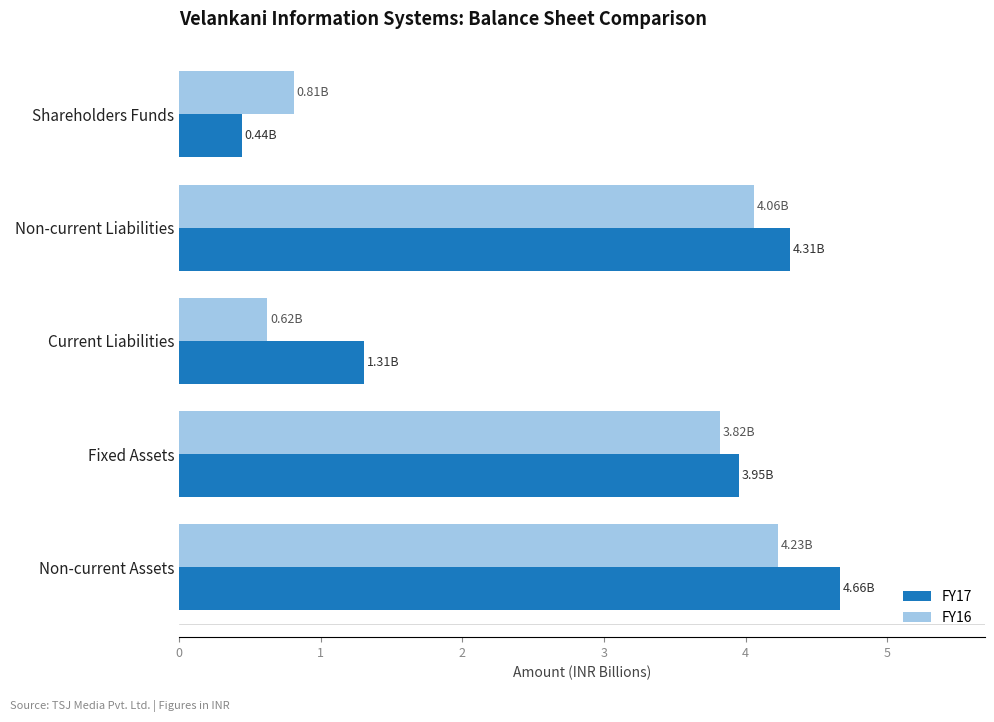

Which category has the highest value across all series?

Non-current Assets